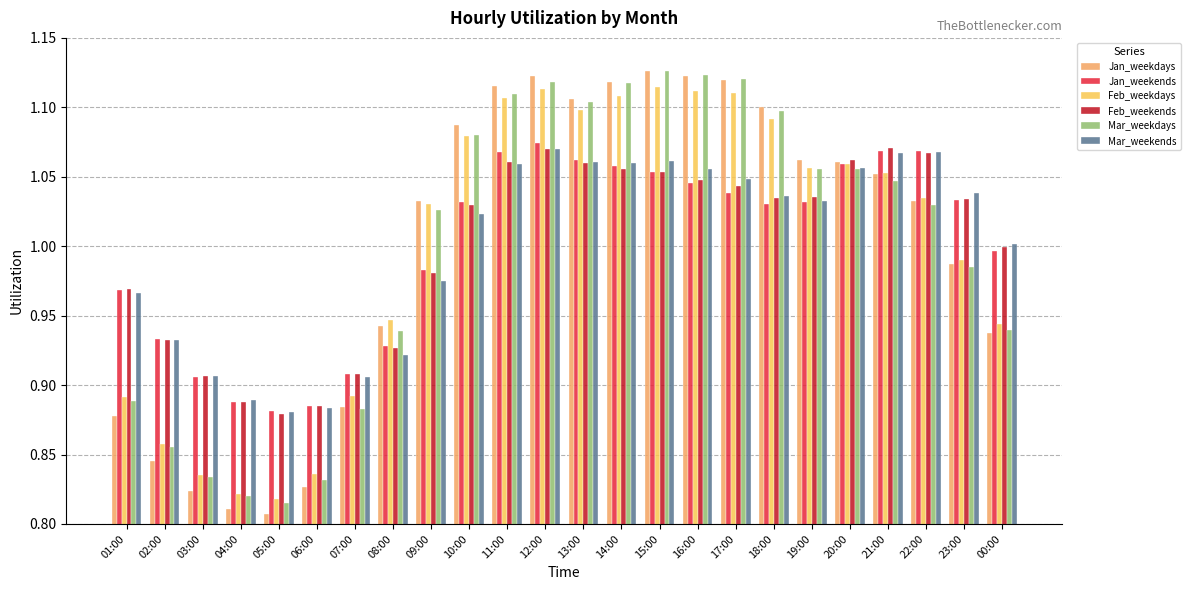

Reading left to right, what are all the values shown in this chart?

Jan_weekdays: 01:00=0.9	02:00=0.8	03:00=0.8	04:00=0.8	05:00=0.8	06:00=0.8	07:00=0.9	08:00=0.9	09:00=1.0	10:00=1.1	11:00=1.1	12:00=1.1	13:00=1.1	14:00=1.1	15:00=1.1	16:00=1.1	17:00=1.1	18:00=1.1	19:00=1.1	20:00=1.1	21:00=1.1	22:00=1.0	23:00=1.0	00:00=0.9
Jan_weekends: 01:00=1.0	02:00=0.9	03:00=0.9	04:00=0.9	05:00=0.9	06:00=0.9	07:00=0.9	08:00=0.9	09:00=1.0	10:00=1.0	11:00=1.1	12:00=1.1	13:00=1.1	14:00=1.1	15:00=1.1	16:00=1.0	17:00=1.0	18:00=1.0	19:00=1.0	20:00=1.1	21:00=1.1	22:00=1.1	23:00=1.0	00:00=1.0
Feb_weekdays: 01:00=0.9	02:00=0.9	03:00=0.8	04:00=0.8	05:00=0.8	06:00=0.8	07:00=0.9	08:00=0.9	09:00=1.0	10:00=1.1	11:00=1.1	12:00=1.1	13:00=1.1	14:00=1.1	15:00=1.1	16:00=1.1	17:00=1.1	18:00=1.1	19:00=1.1	20:00=1.1	21:00=1.1	22:00=1.0	23:00=1.0	00:00=0.9
Feb_weekends: 01:00=1.0	02:00=0.9	03:00=0.9	04:00=0.9	05:00=0.9	06:00=0.9	07:00=0.9	08:00=0.9	09:00=1.0	10:00=1.0	11:00=1.1	12:00=1.1	13:00=1.1	14:00=1.1	15:00=1.1	16:00=1.0	17:00=1.0	18:00=1.0	19:00=1.0	20:00=1.1	21:00=1.1	22:00=1.1	23:00=1.0	00:00=1.0
Mar_weekdays: 01:00=0.9	02:00=0.9	03:00=0.8	04:00=0.8	05:00=0.8	06:00=0.8	07:00=0.9	08:00=0.9	09:00=1.0	10:00=1.1	11:00=1.1	12:00=1.1	13:00=1.1	14:00=1.1	15:00=1.1	16:00=1.1	17:00=1.1	18:00=1.1	19:00=1.1	20:00=1.1	21:00=1.0	22:00=1.0	23:00=1.0	00:00=0.9
Mar_weekends: 01:00=1.0	02:00=0.9	03:00=0.9	04:00=0.9	05:00=0.9	06:00=0.9	07:00=0.9	08:00=0.9	09:00=1.0	10:00=1.0	11:00=1.1	12:00=1.1	13:00=1.1	14:00=1.1	15:00=1.1	16:00=1.1	17:00=1.0	18:00=1.0	19:00=1.0	20:00=1.1	21:00=1.1	22:00=1.1	23:00=1.0	00:00=1.0